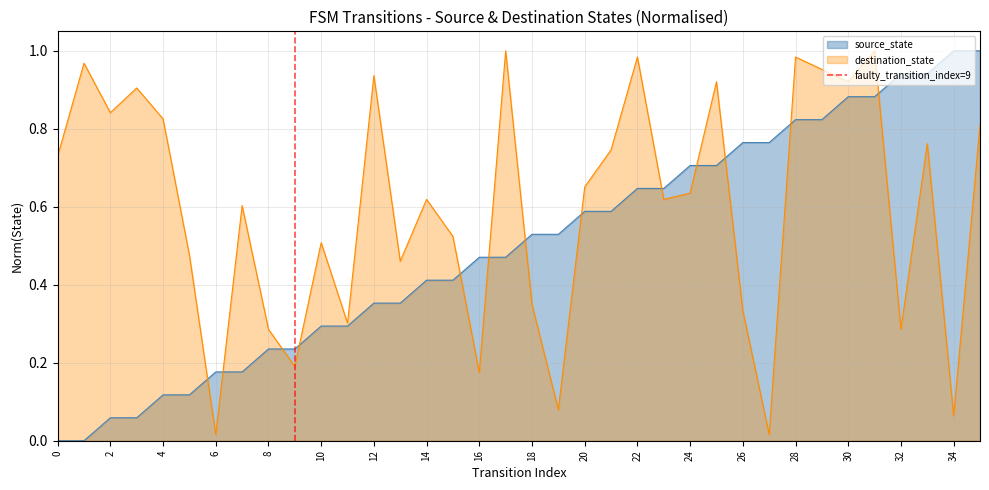

List the labels in order of value, largest first.

2, 0